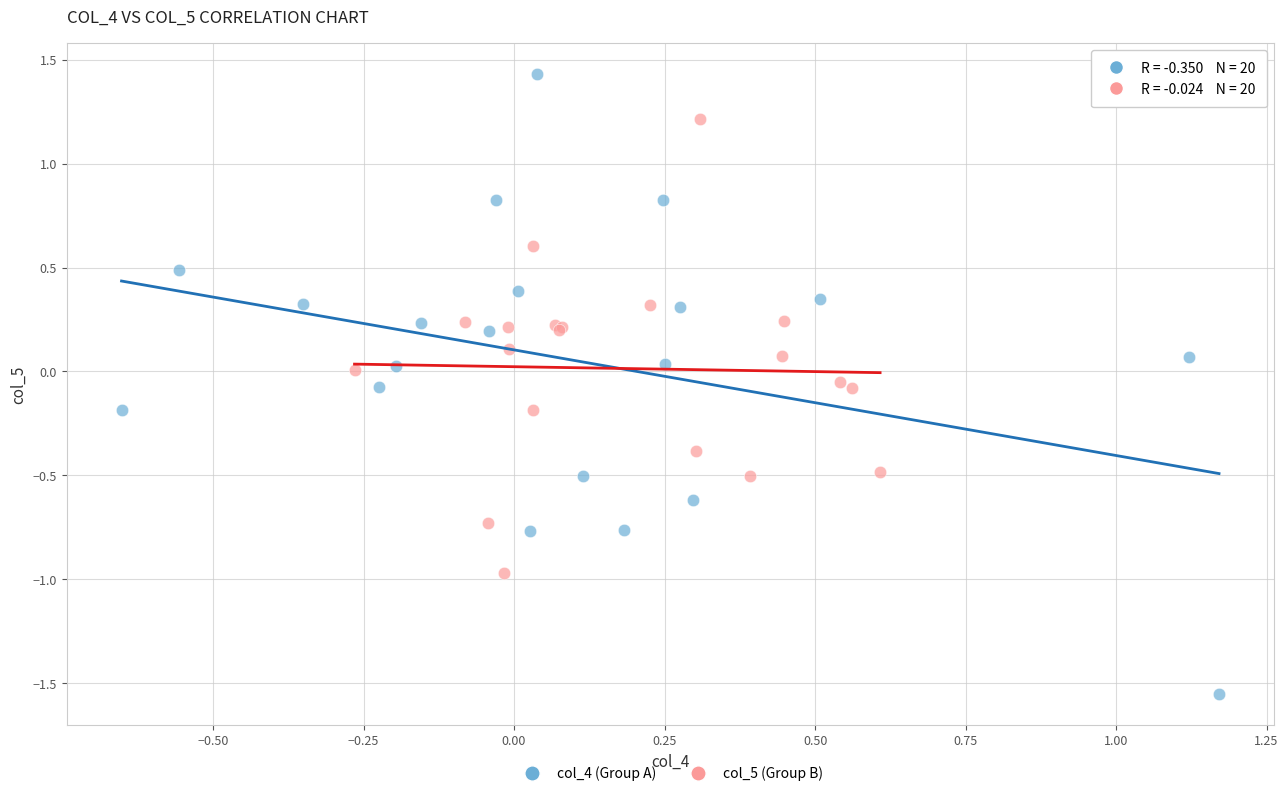

Which series reaches the minimum Y coordinate?

col_4 (Group A)